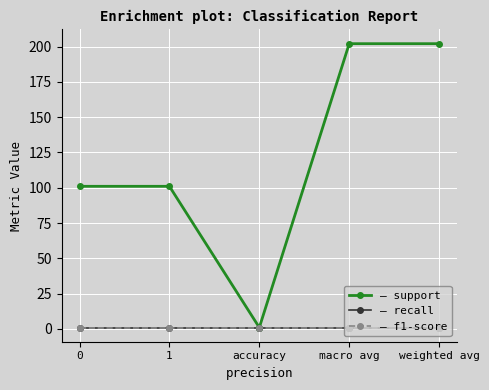

What is the total value across all series at 1?

103